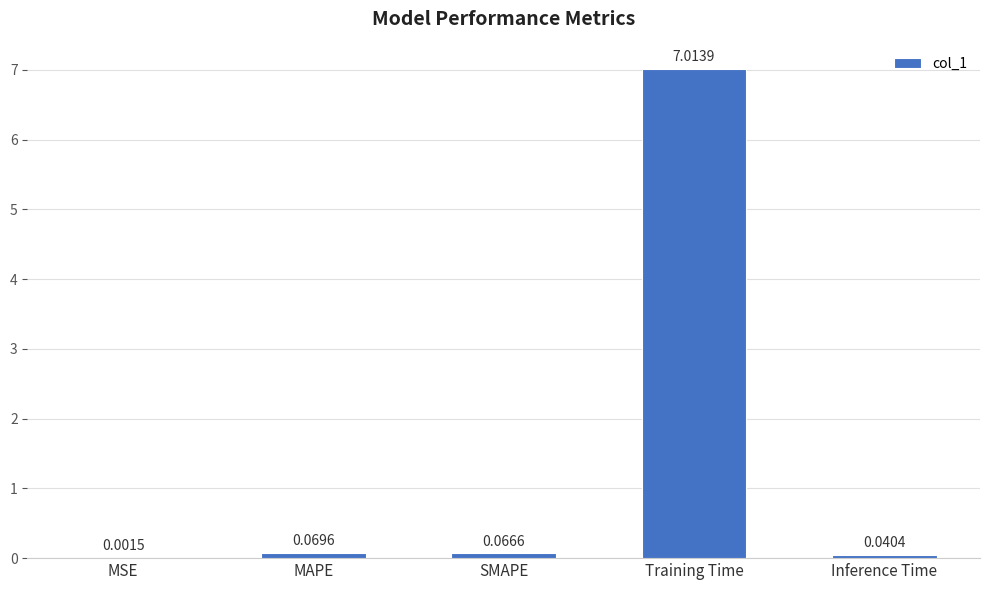

What is the sum of all values?

7.2